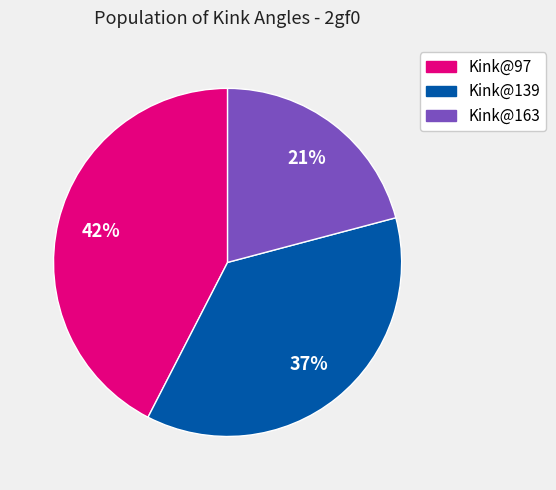

To the nearest percent, what is the average slice percentage?

33%